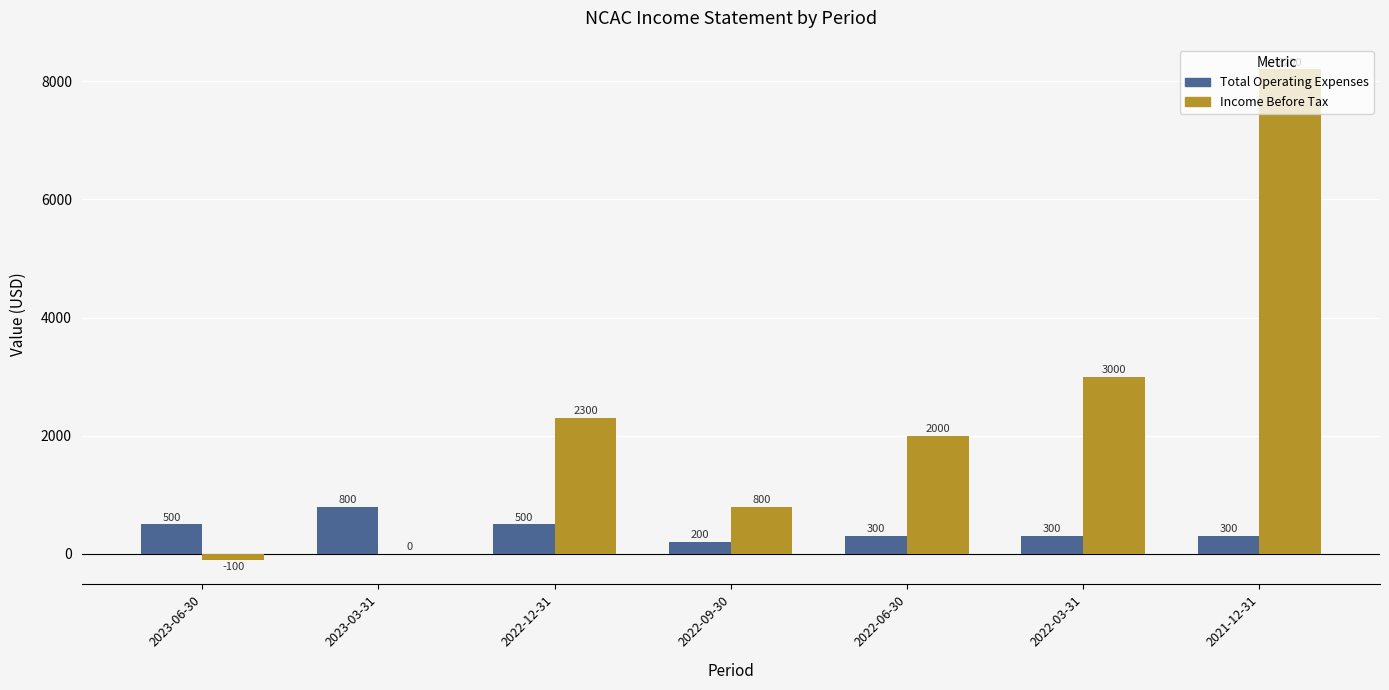

How many distinct data groups are displayed?

2